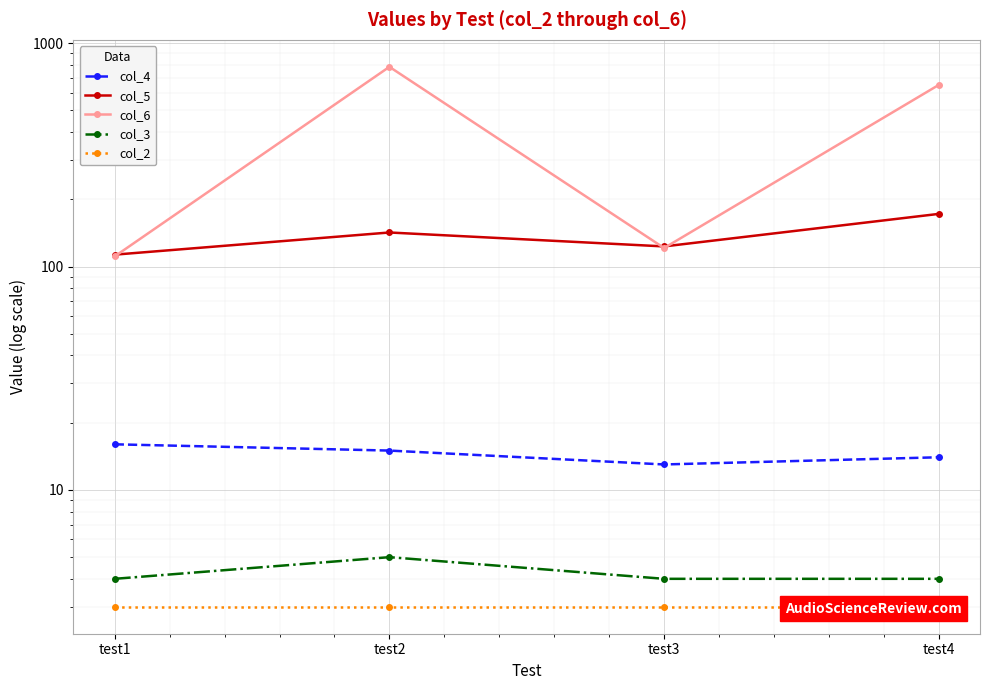

The col_6 series shows 32 at test3. True or false?

False